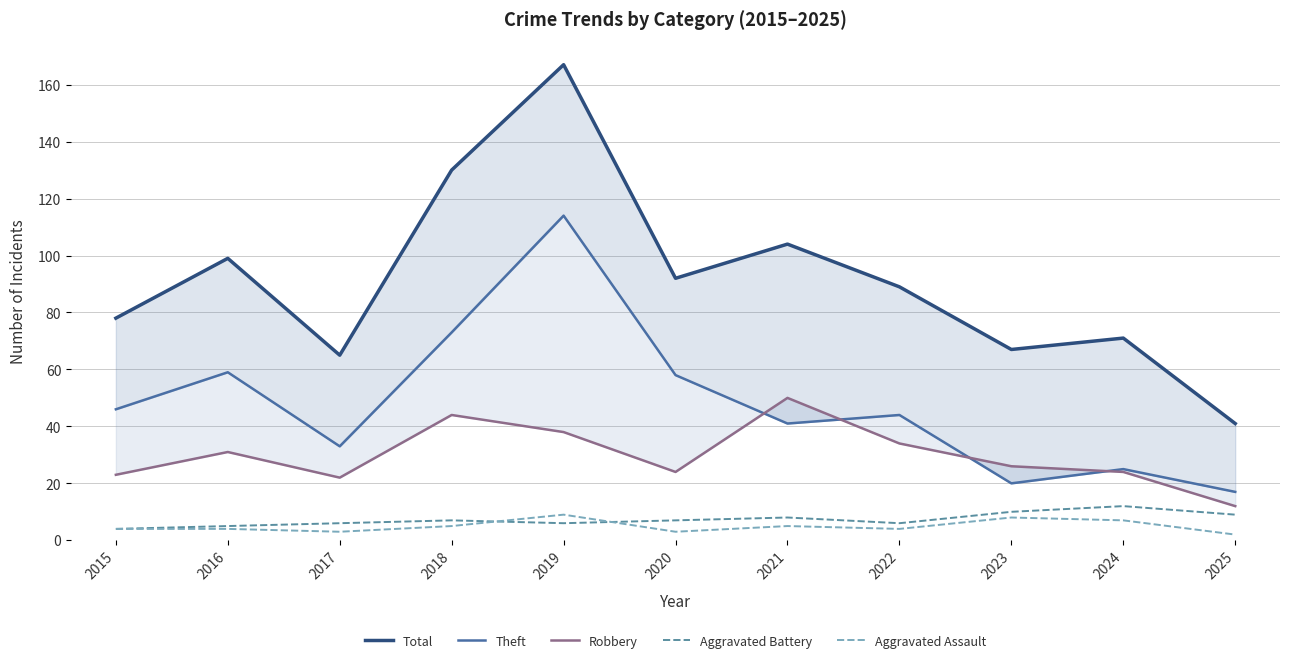

True or false: Theft and Aggravated Assault intersect in this chart.

False